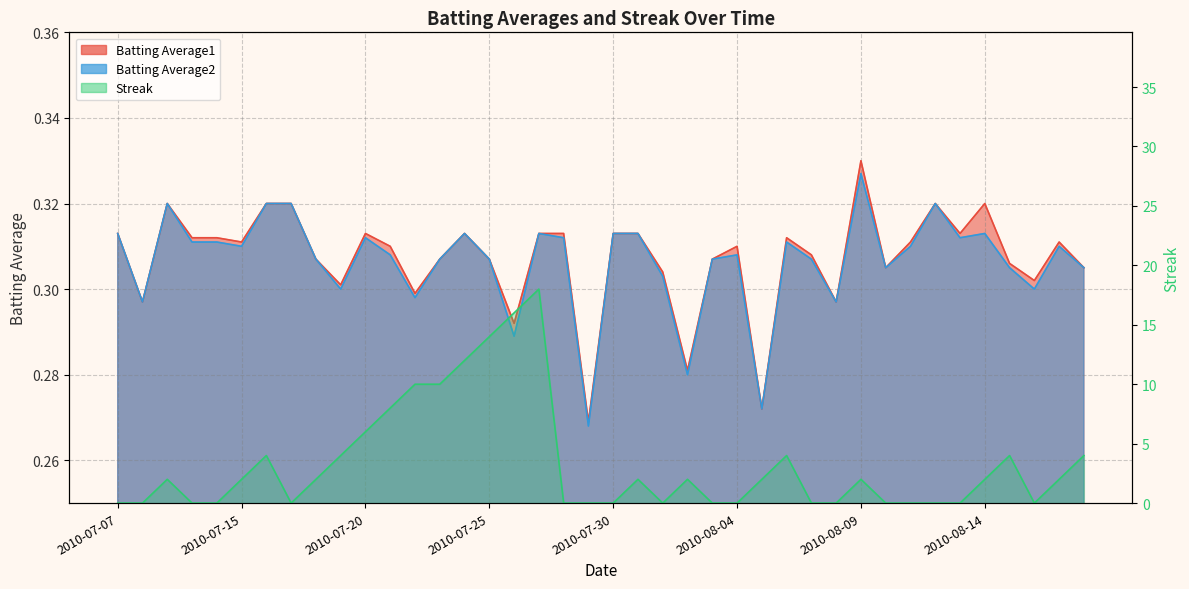

What is the sum of the Streak values at 2010-08-14 and 2010-07-31?

4.0